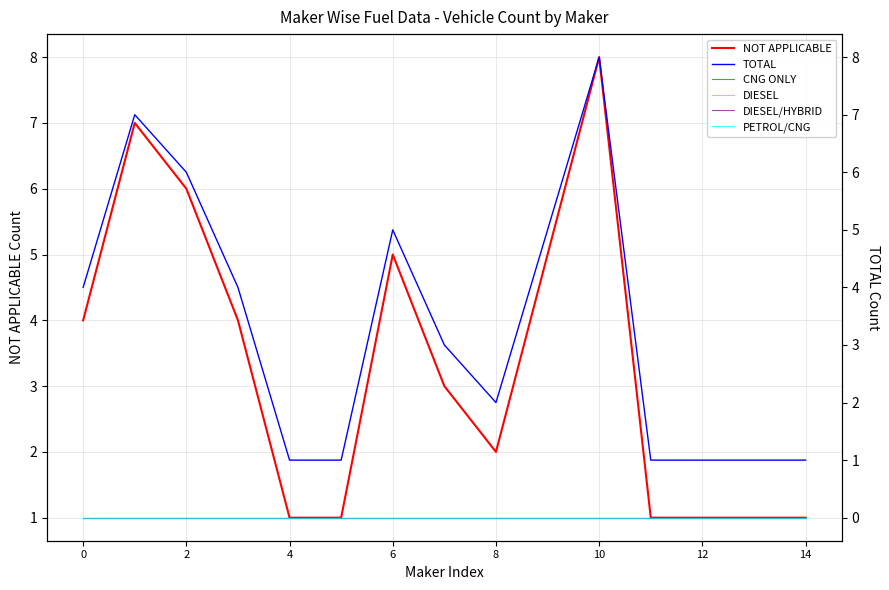

The NOT APPLICABLE series shows 2 at 4. True or false?

False